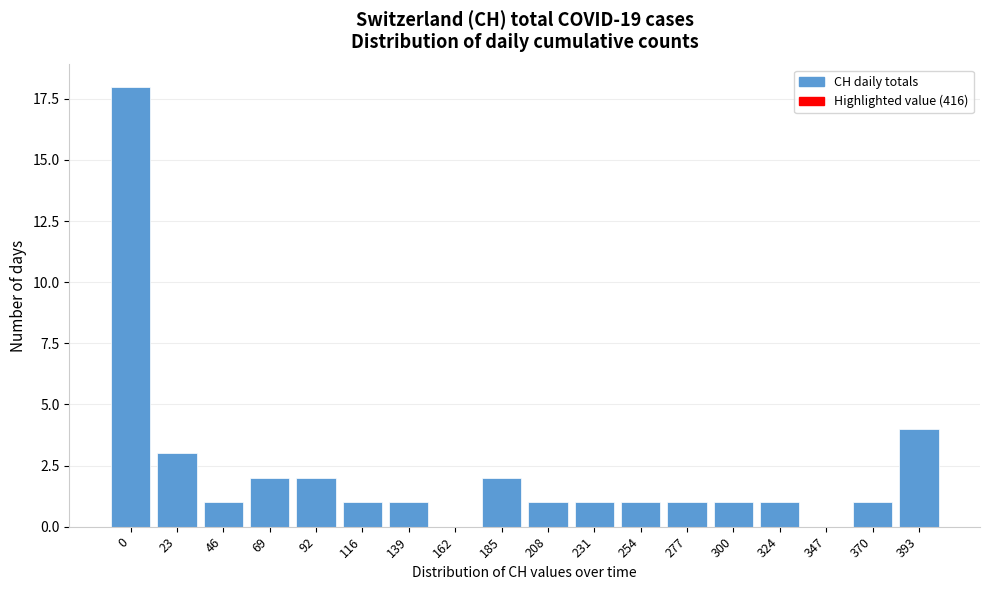

What is the change in value from 0 to 208?

-17